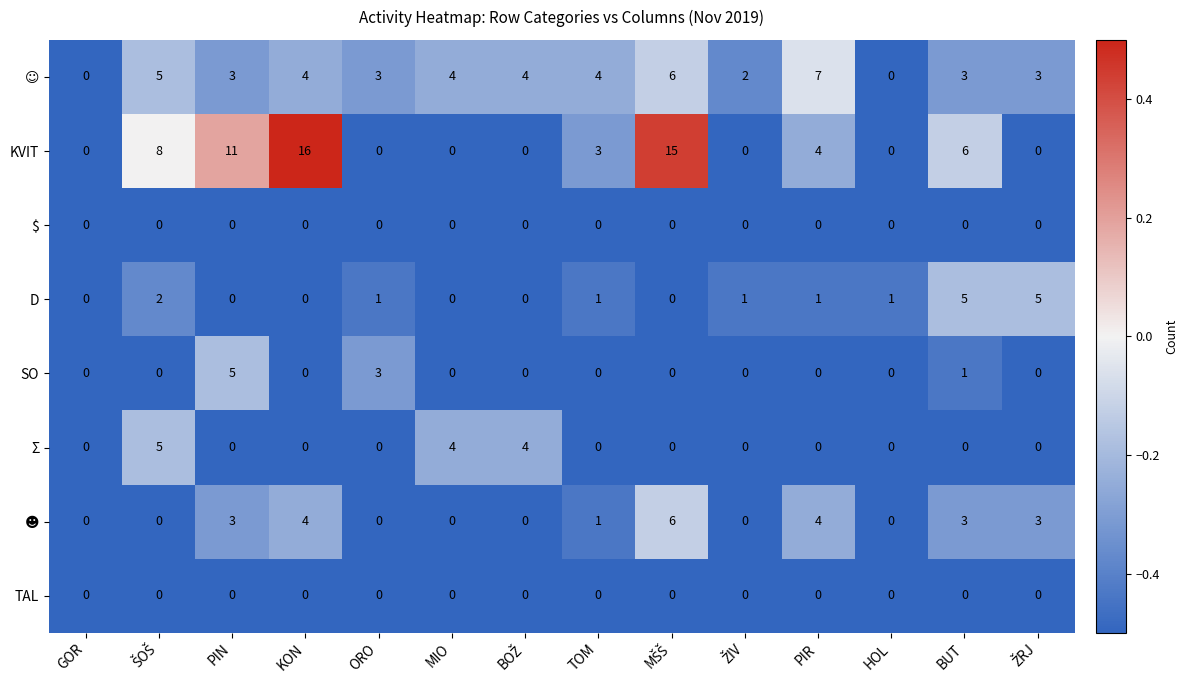

Which series has the largest total across all categories?

KVIT